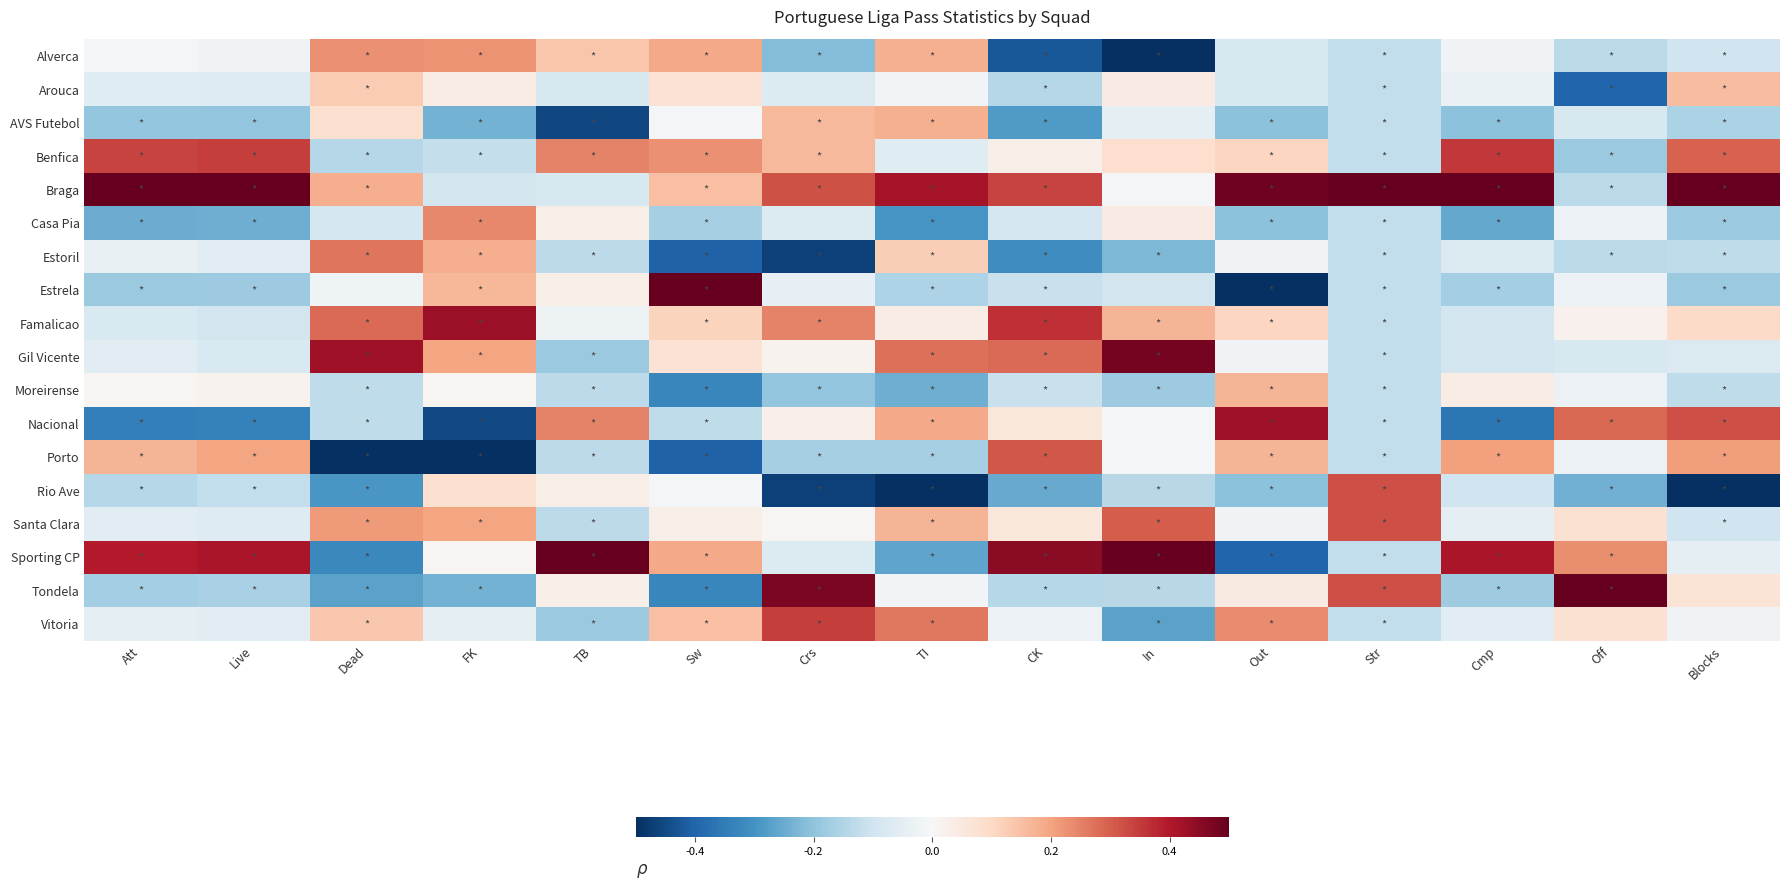

Between CK and Str, which is larger?

Str